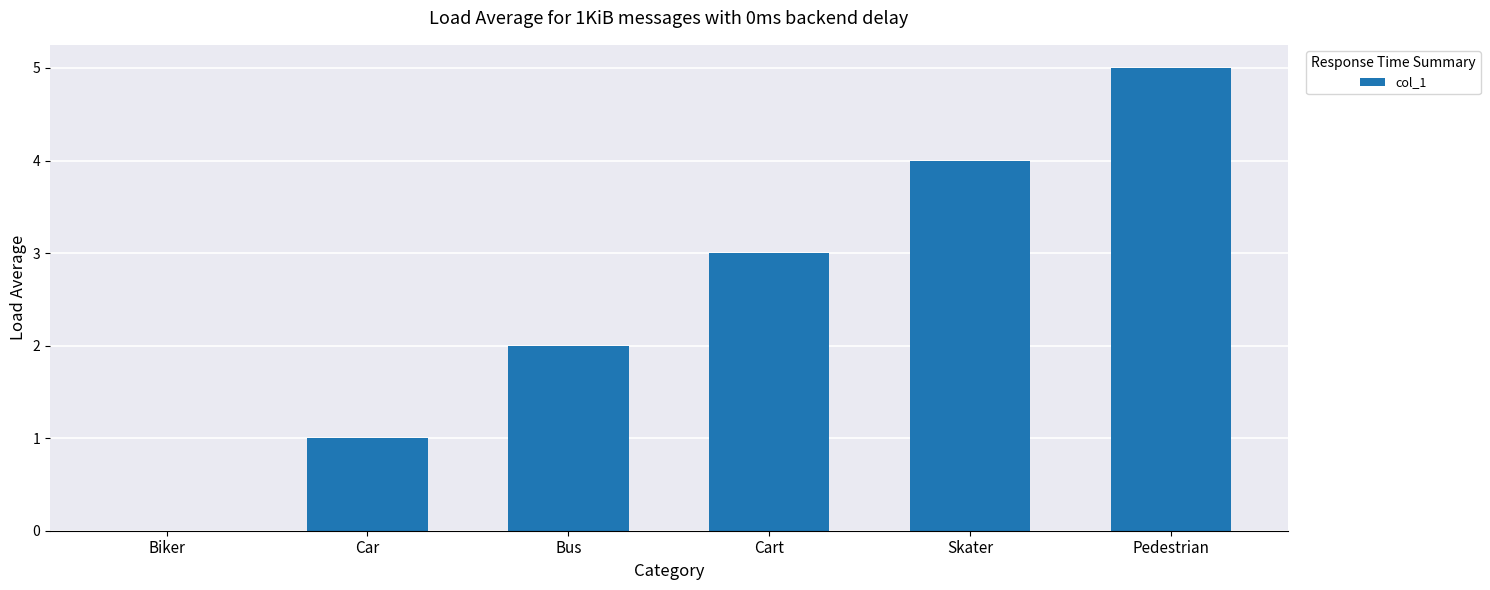

Are the bars grouped side by side (vs. stacked)?

No